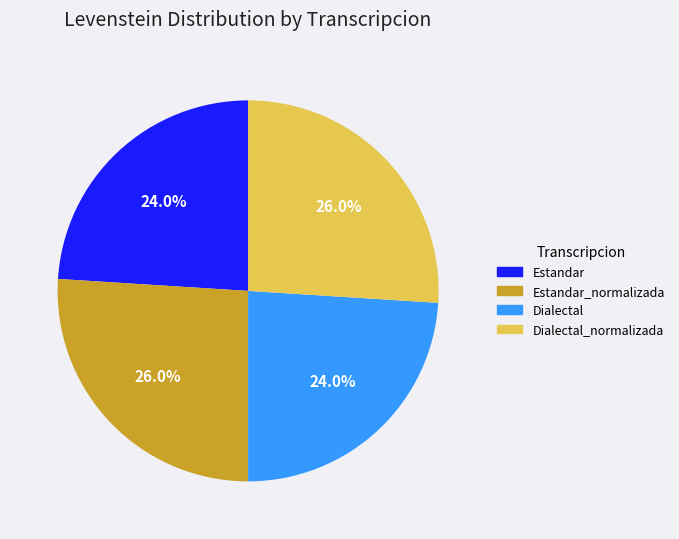

To the nearest percent, what portion does Estandar represent?

24%